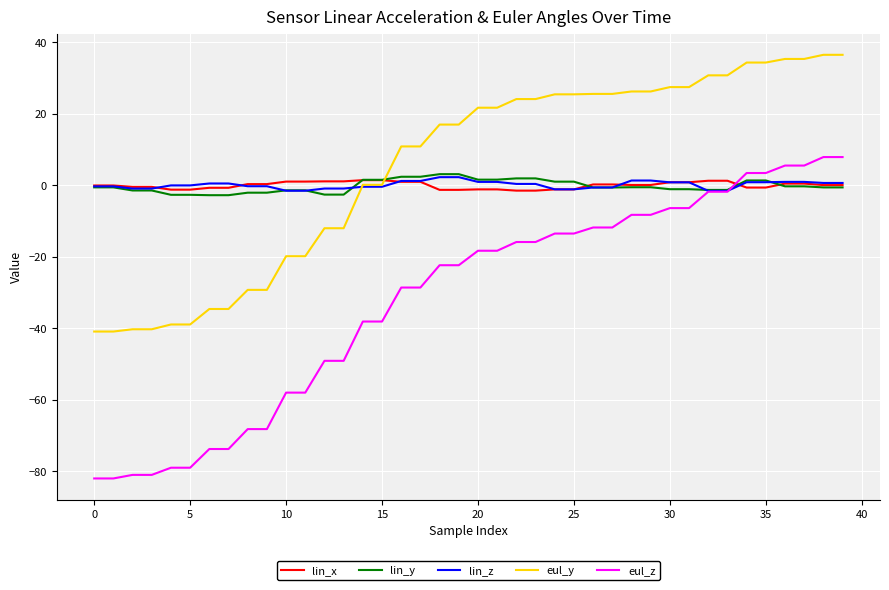

Which series has the largest range (max minus min)?

eul_z